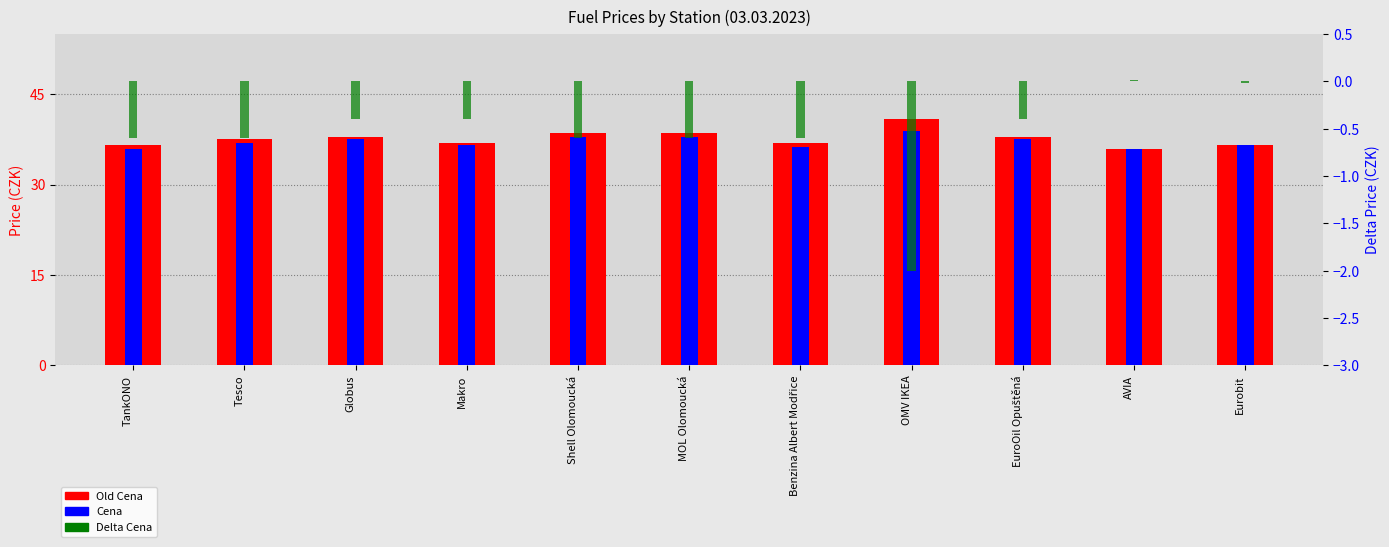

What is the value of the Delta Cena bar at the 5th from the left?

-0.6